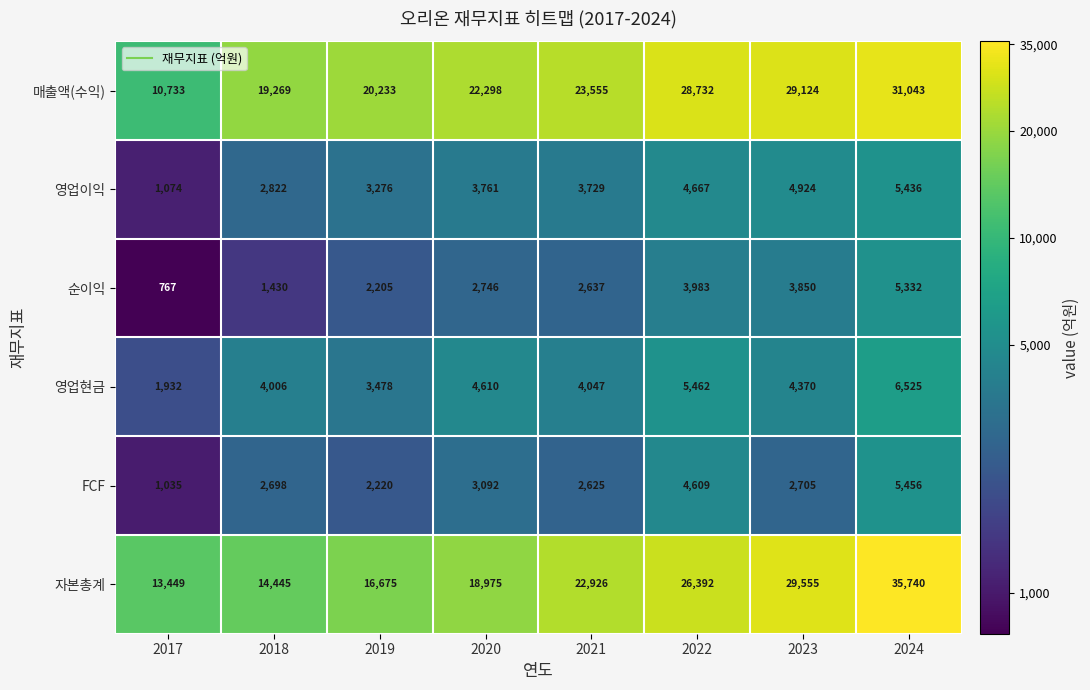

What is the sum of the FCF values at 2020 and 2021?

5717